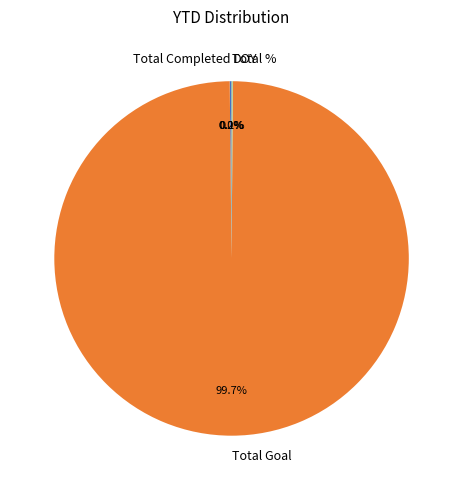

Which slice is the largest?

Total Goal